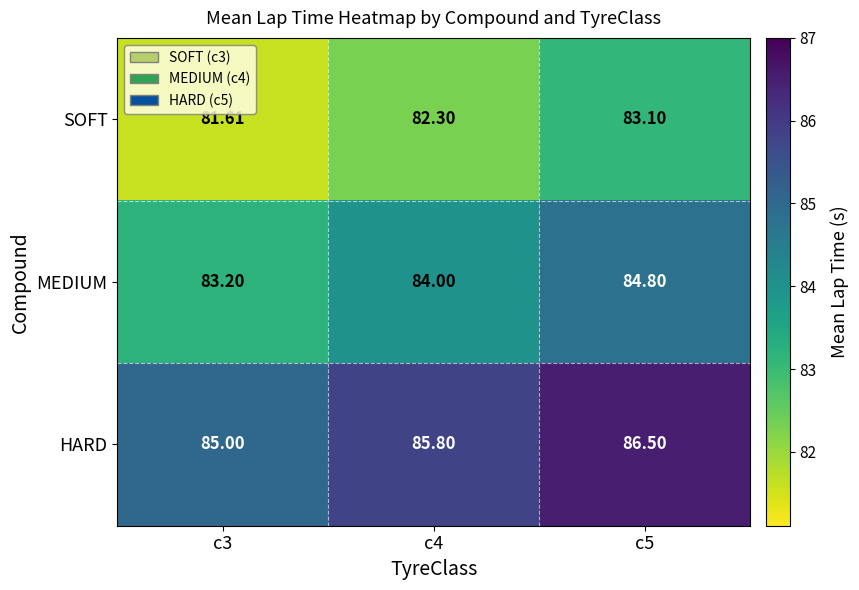

Which series changed the most between c3 and c5?

MEDIUM